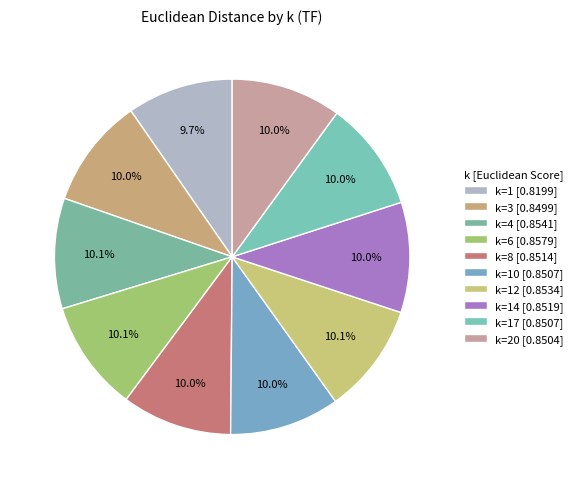

To the nearest percent, what is the average slice percentage?

10%